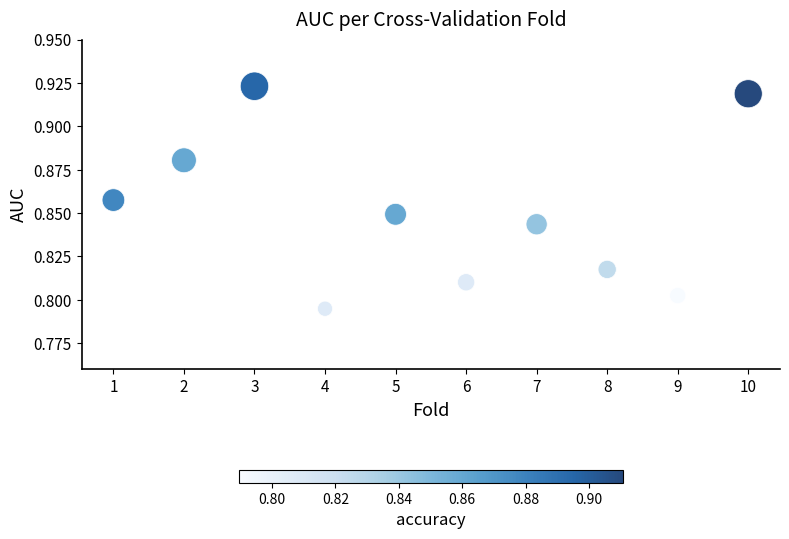

What is the range of X values (max minus min)?

9.0